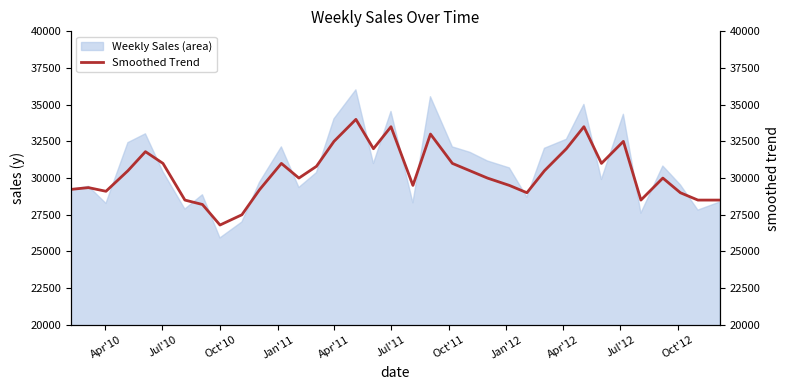

What is the lowest value of the Weekly Sales (area) series?

25920.5